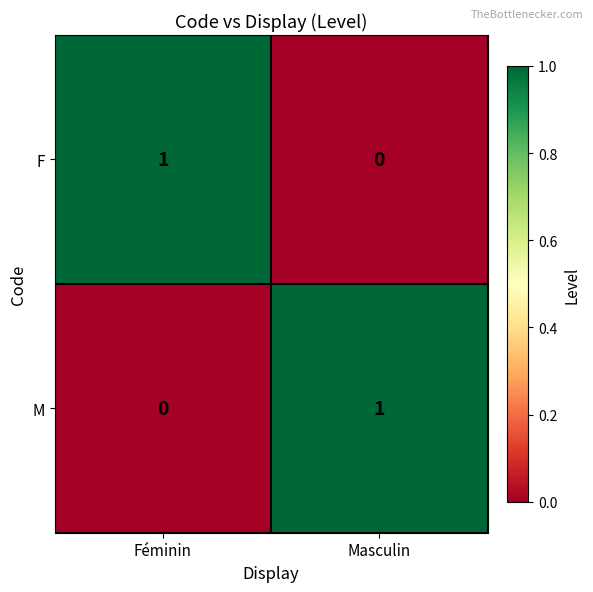

The M series shows 0 at Féminin. True or false?

True